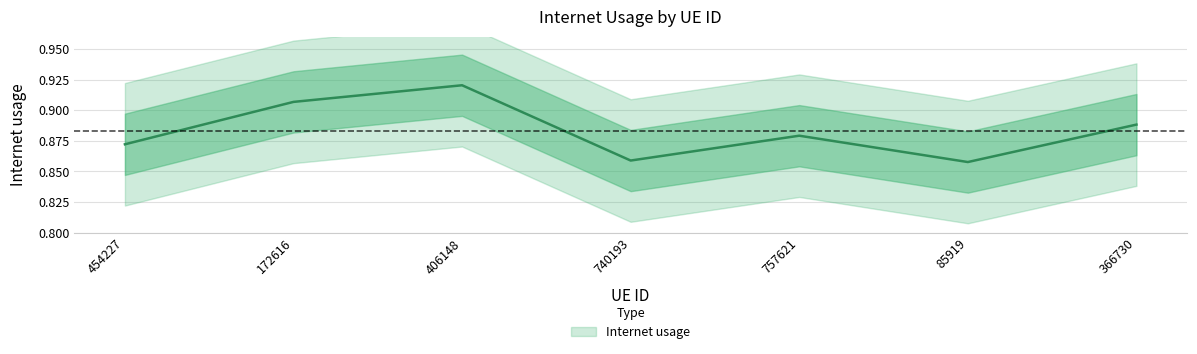

At which category does the chart reach its minimum across all series?

85919